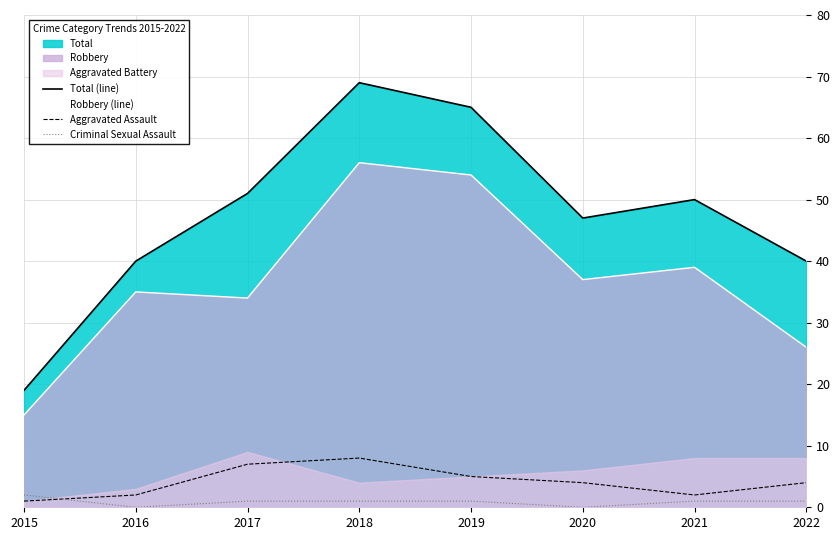

How many lines are shown in the chart?

4